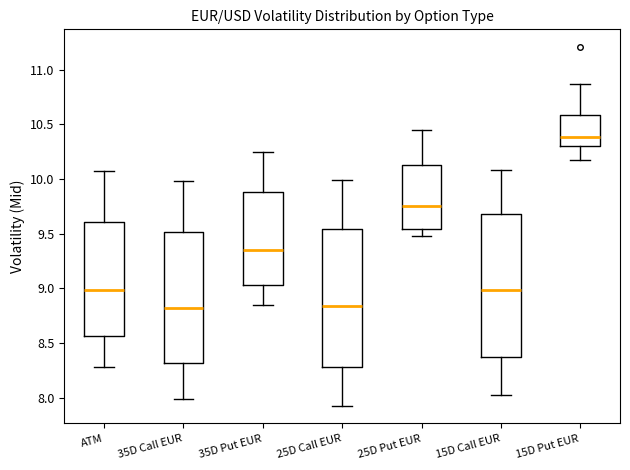

Where is the upper edge of the box for 35D Call EUR on the y-axis? The values are not printed on the chart, so give them approximately, as read against the axis.

9.50